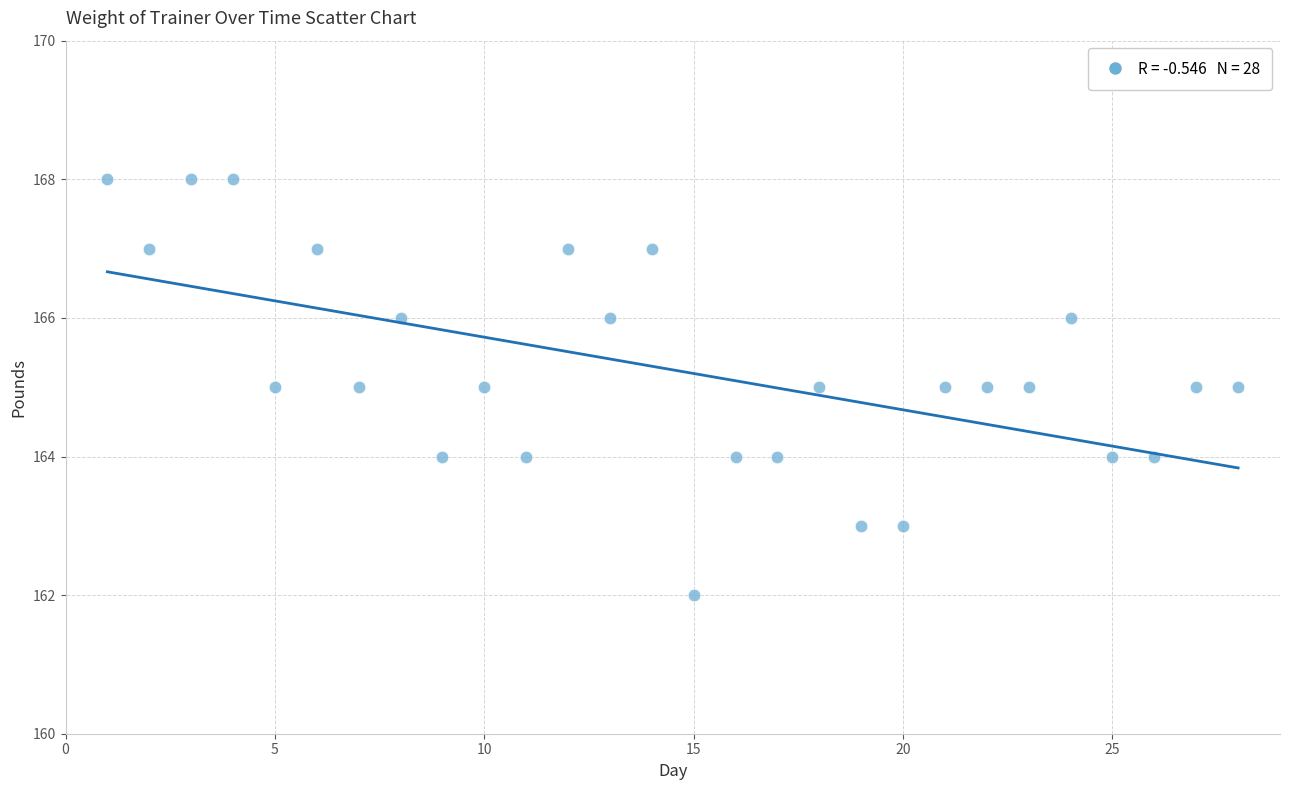

What is the range of X values (max minus min)?

27